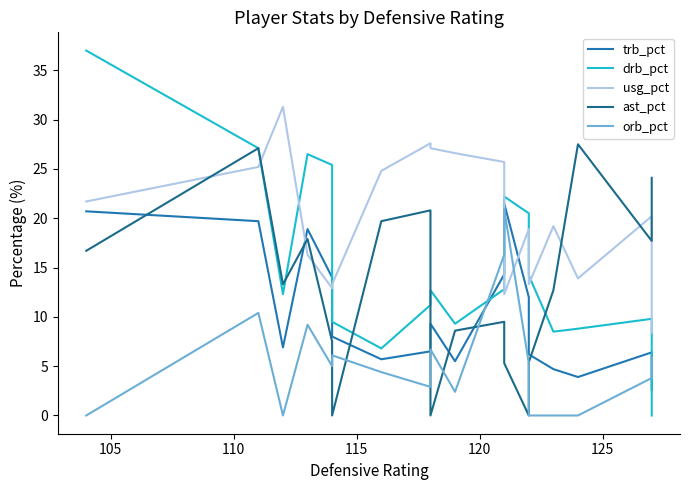

What is the difference between the maximum and minimum values in the usg_pct series?

22.9